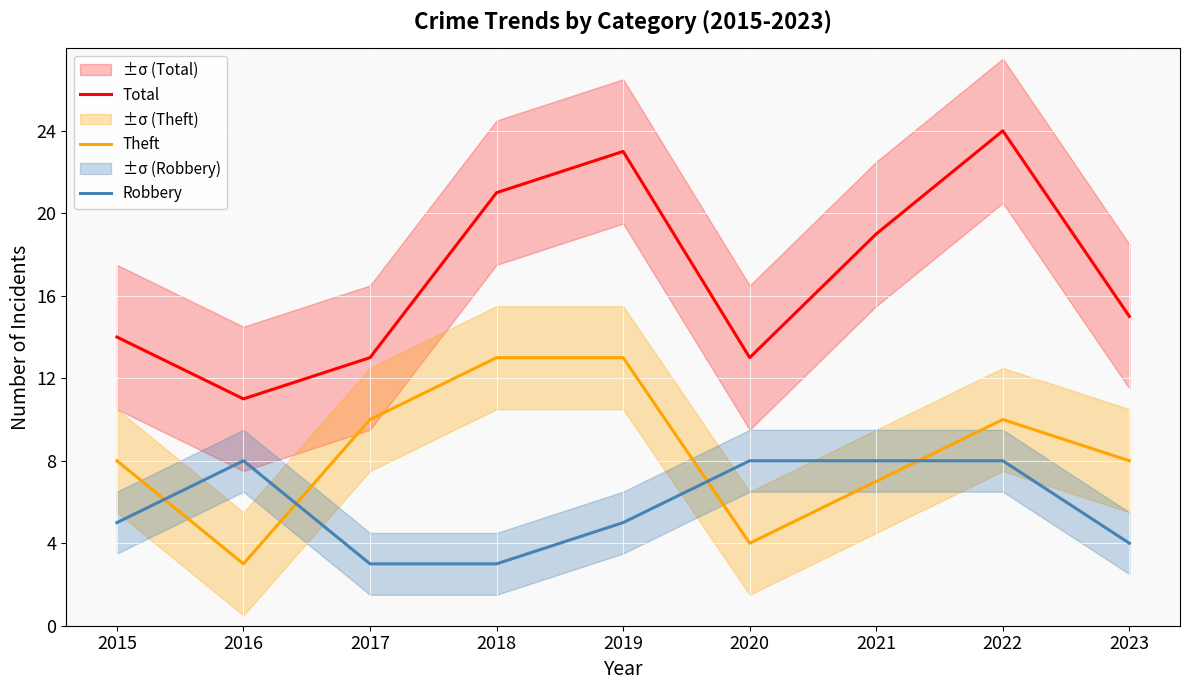

What is the value of the Total point at the 3rd from the left?

13